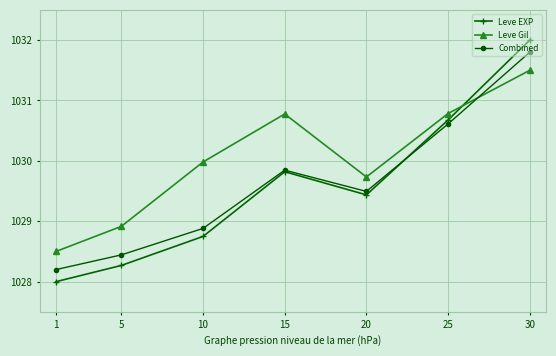

How many categories are shown in the chart?

7